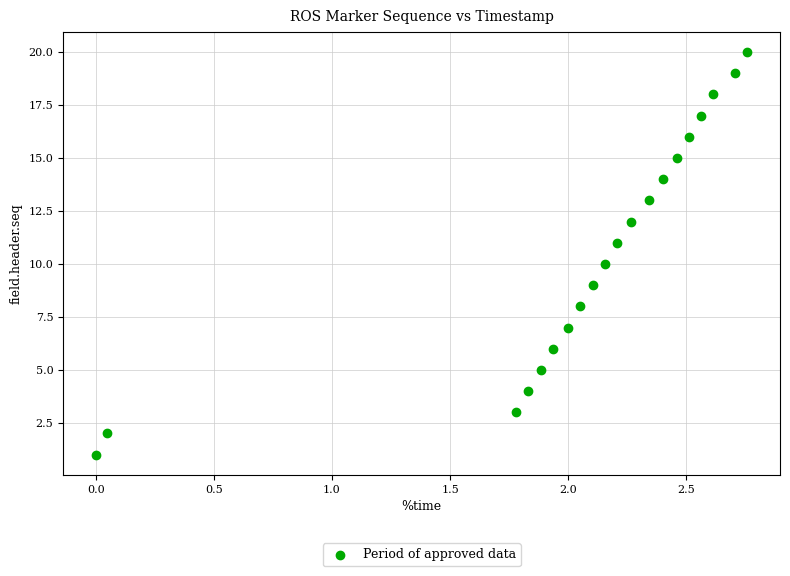

What is the range of Y values (max minus min)?

19